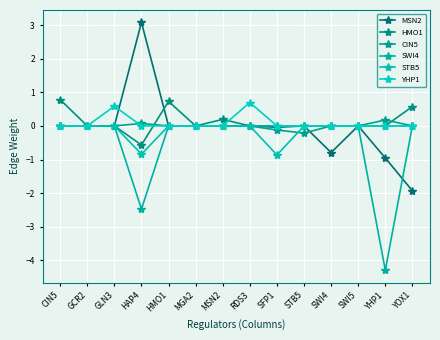

True or false: HMO1 has a value of 0.8 at SWI4.

False